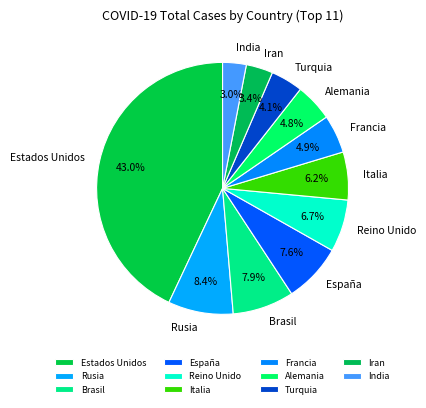

To the nearest percent, what is the difference between the Reino Unido and Estados Unidos slice percentages?

36%